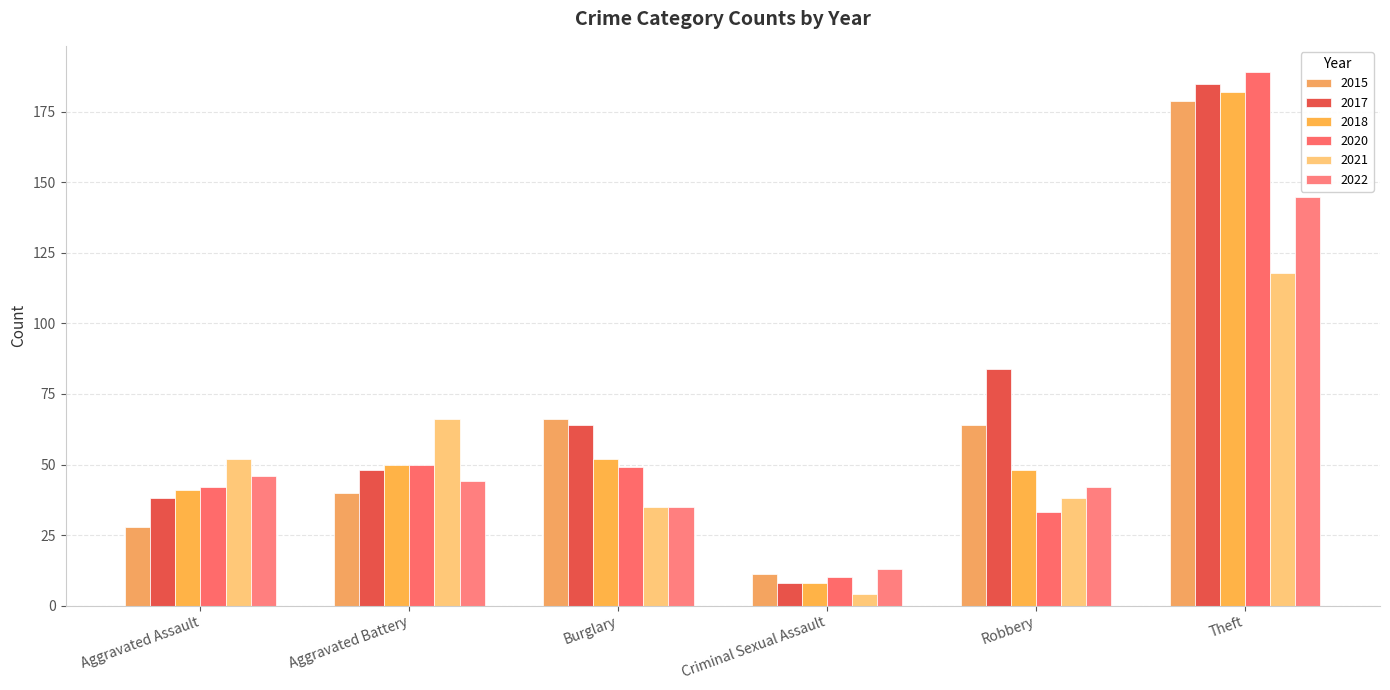

The value of 2015 at Burglary is 66. True or false?

True